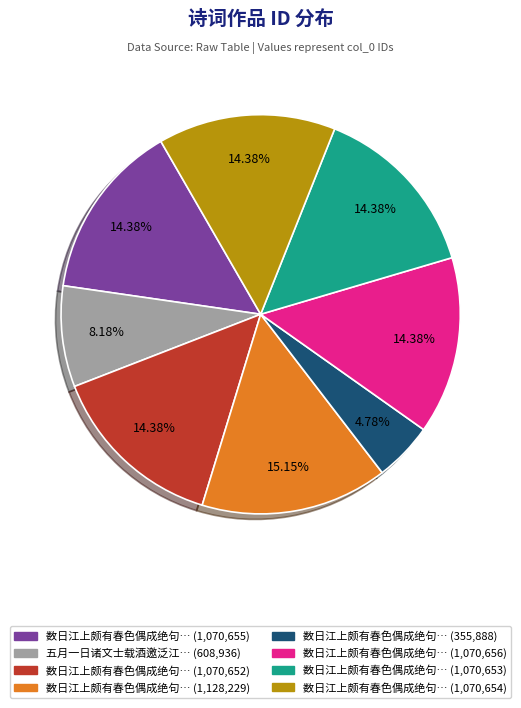

To the nearest percent, what is the difference between the largest and smallest slice percentages?

10%